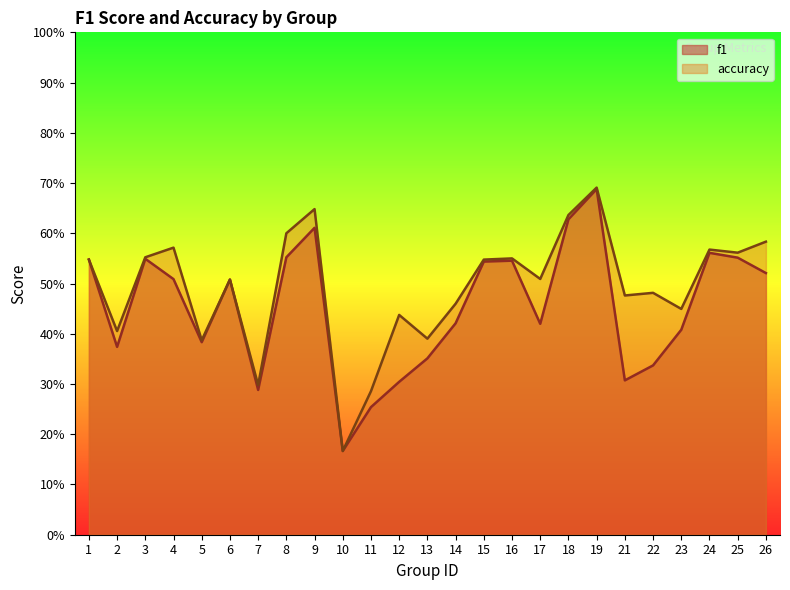

Which category has the lowest value in the accuracy series?

10